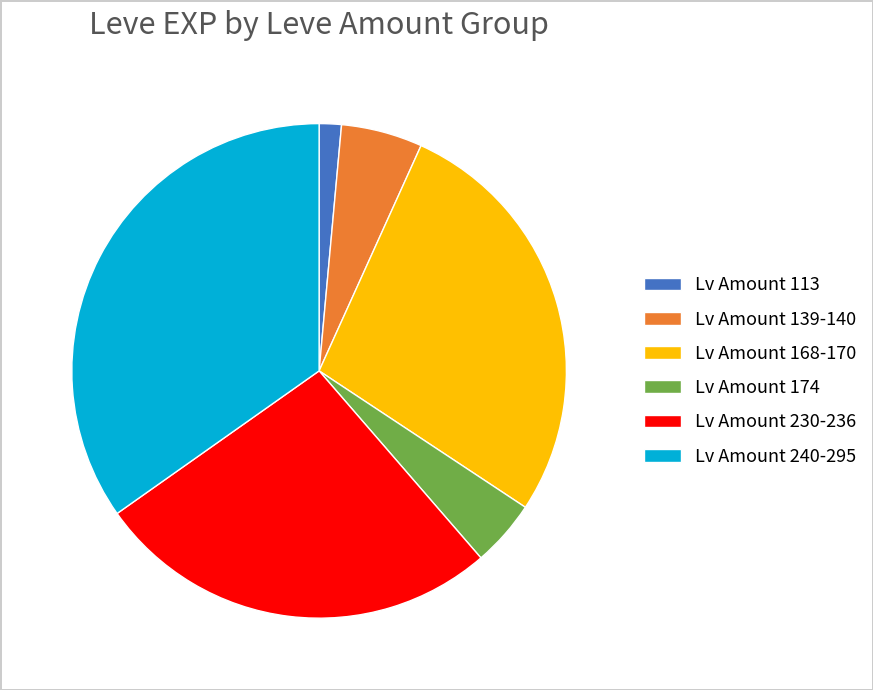

What is the ratio of the value at Lv Amount 174 to the value at Lv Amount 139-140?

0.8